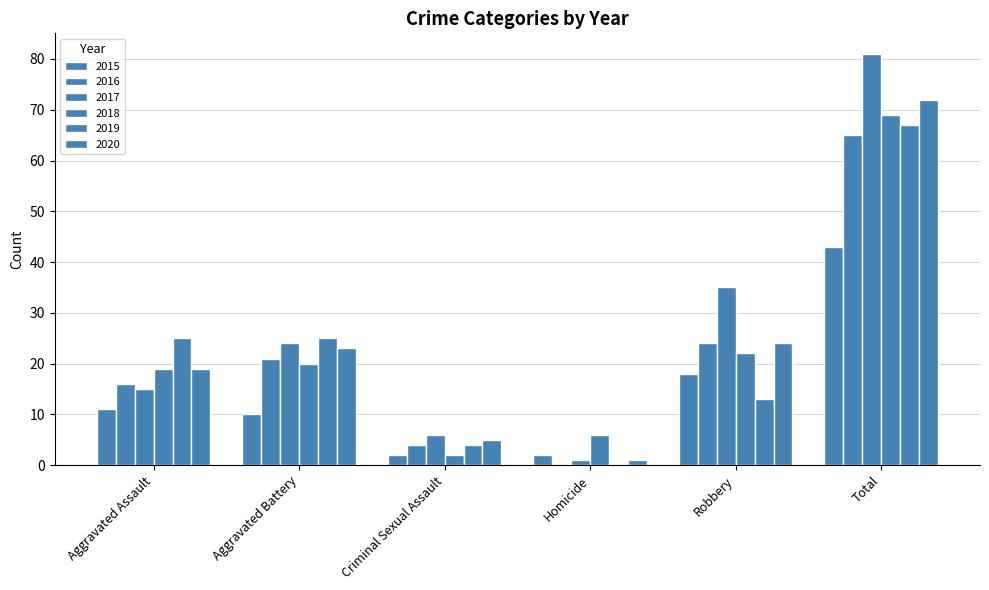

At which label is 2020 closest to 36?

Robbery